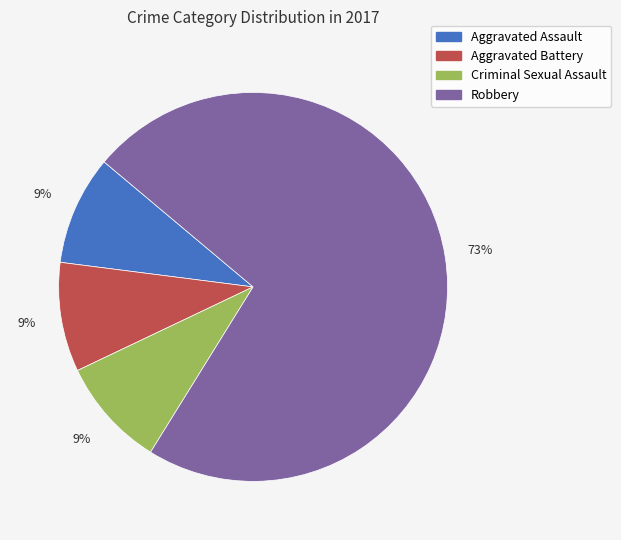

What is the majority slice?

Robbery